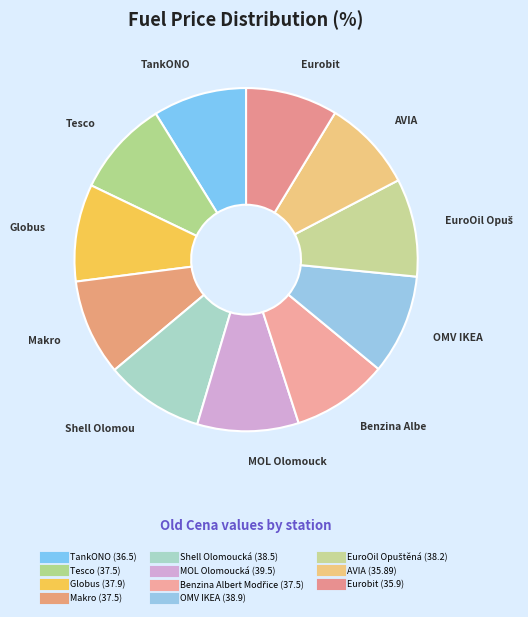

Which slice is the largest?

MOL Olomoucká